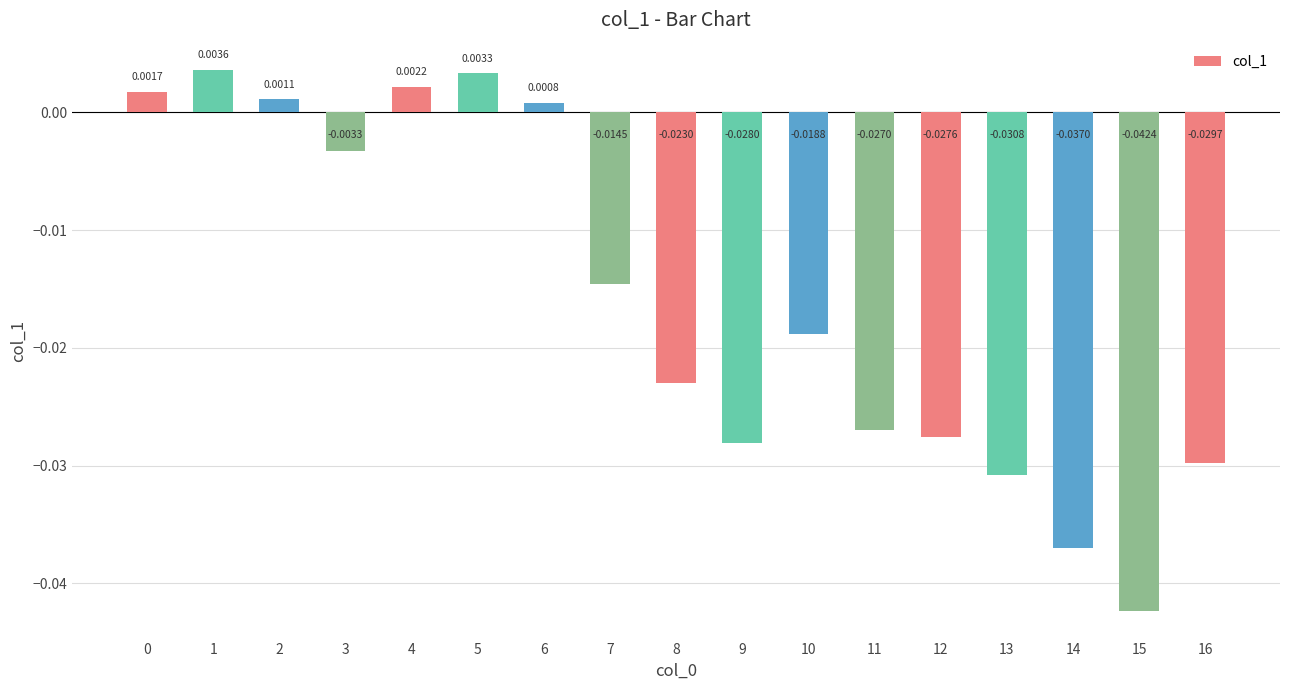

Between 6 and 8, which is larger?

6